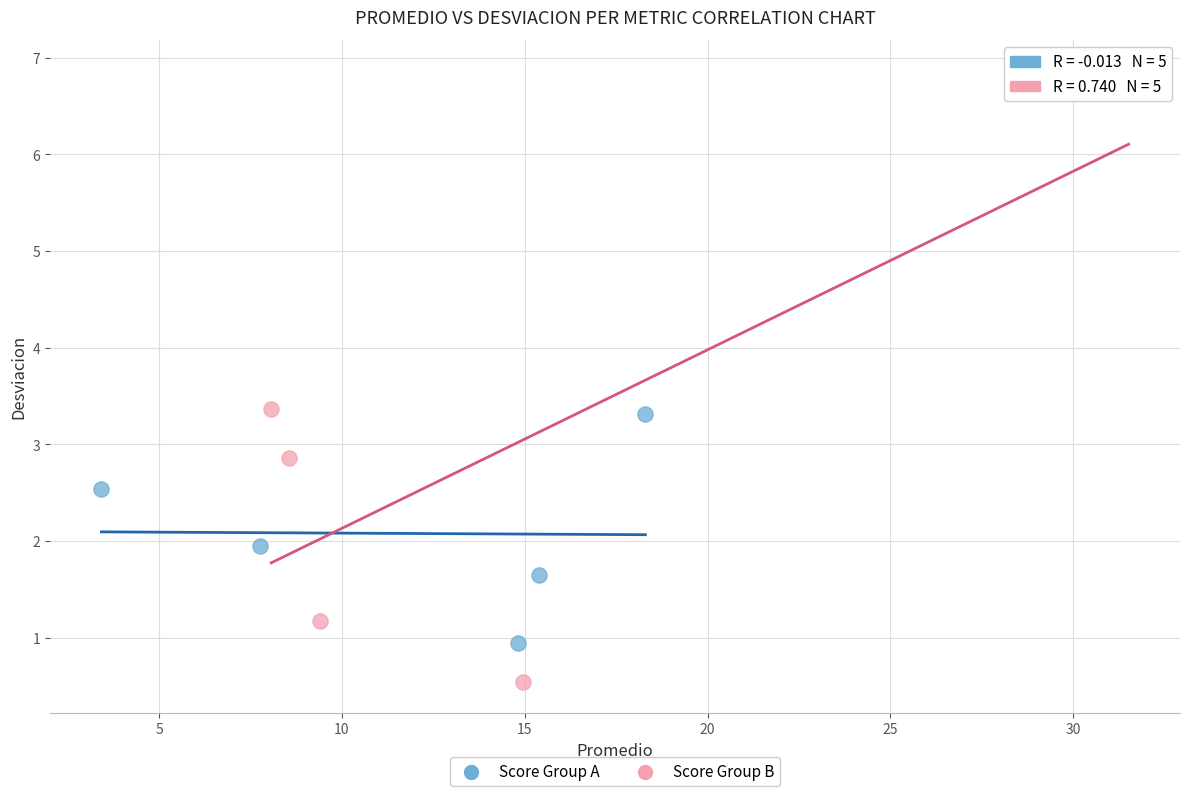

Which series has the widest spread of Y values?

Score Group B